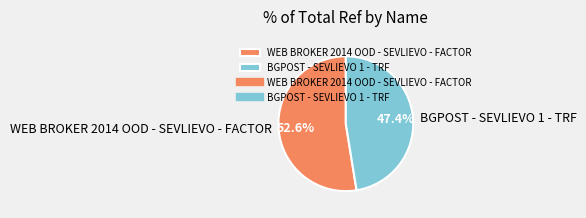

What percentage is the BGPOST - SEVLIEVO 1 - TRF slice, to the nearest percent?

47%